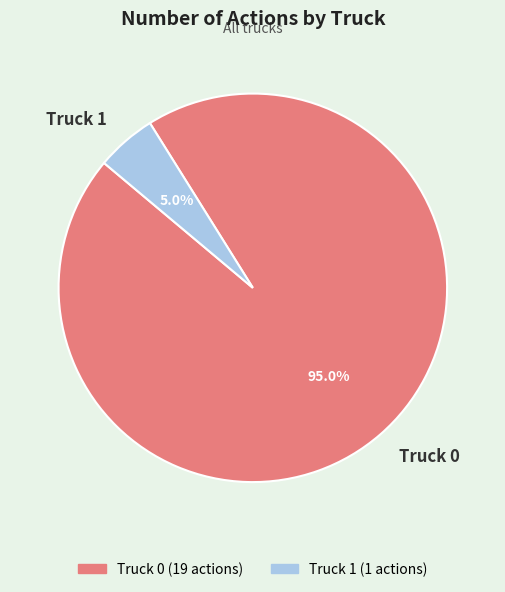

How many slices are in this pie chart?

2